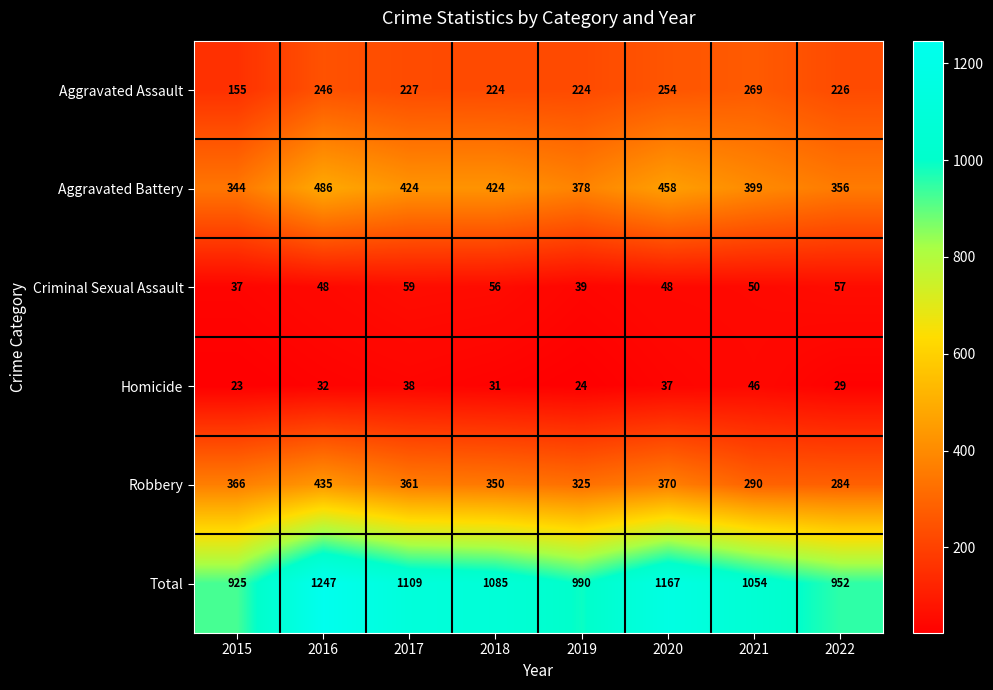

Is it true that Homicide equals 24 at 2019?

True